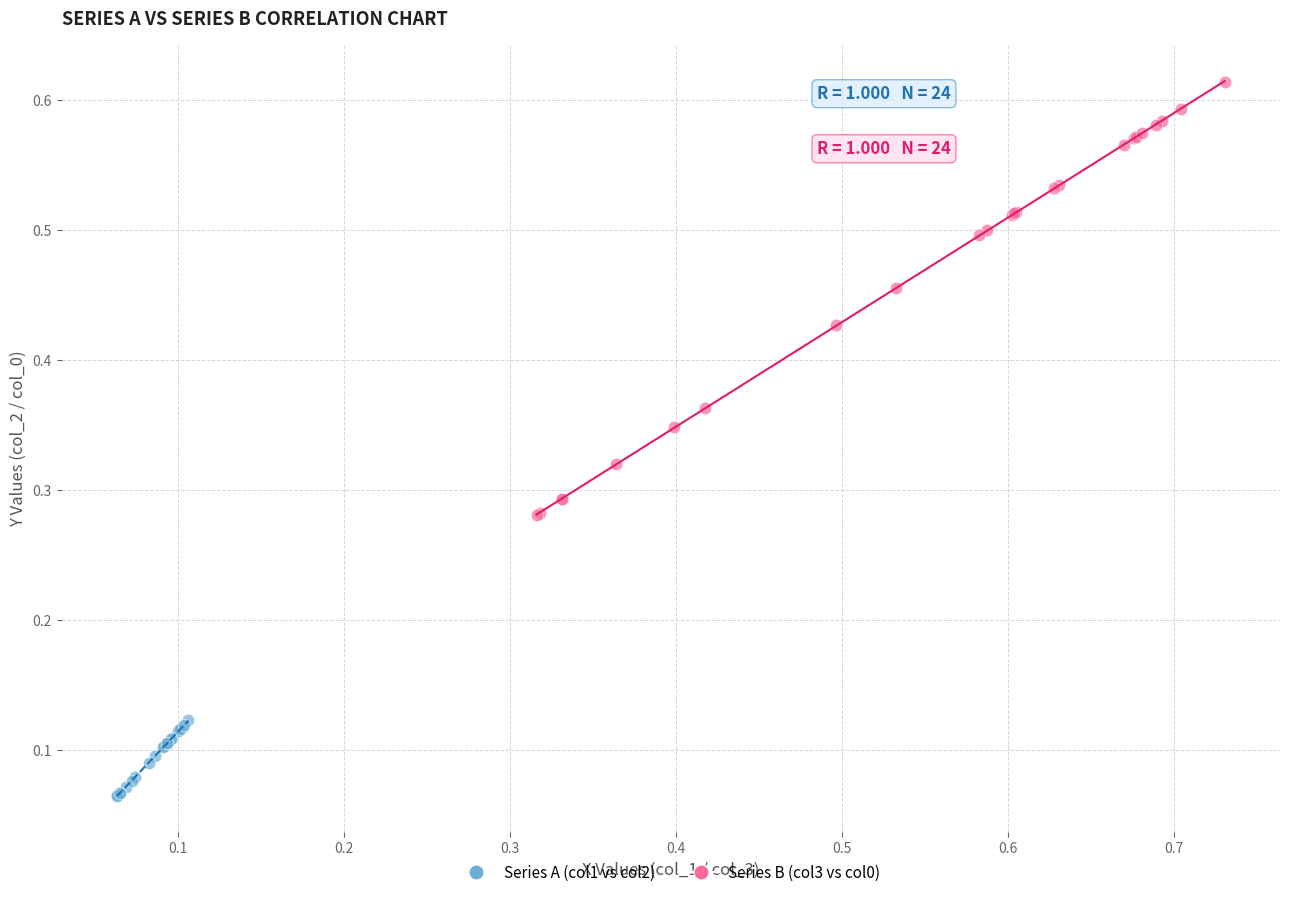

What are all the series names shown in the legend?

Series A (col1 vs col2), Series B (col3 vs col0)